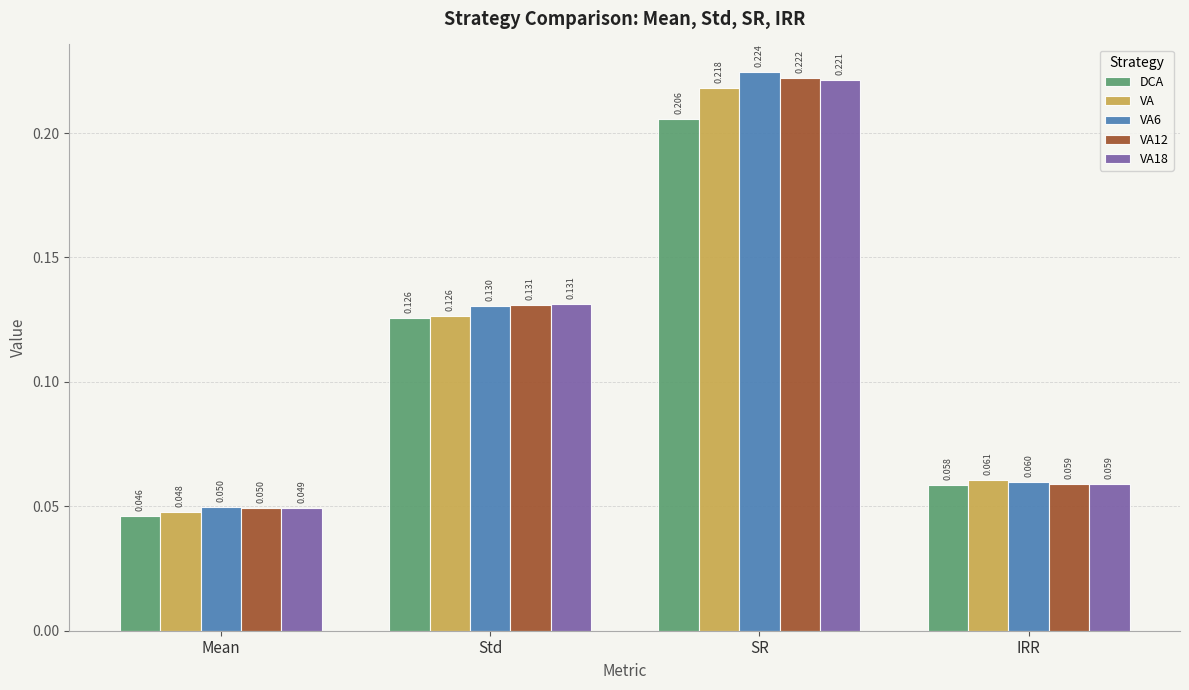

Rank the categories by VA18 value from lowest to highest.

Mean, IRR, Std, SR